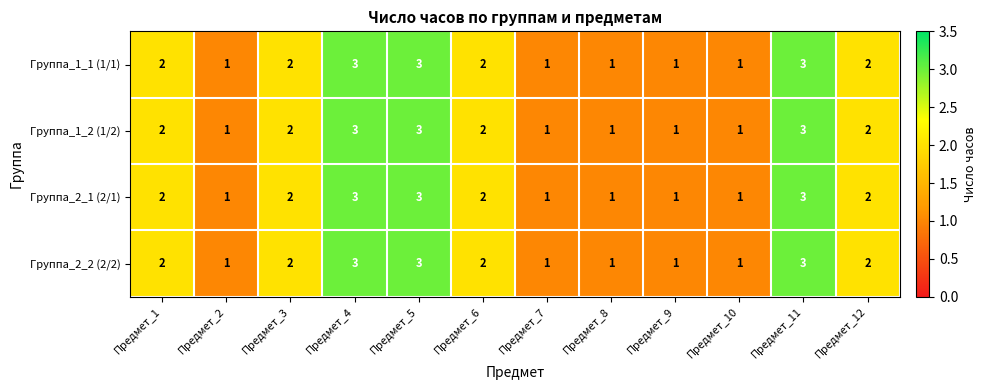

What is the approximate value of Группа_1_2 (1/2) at Предмет_4?

3